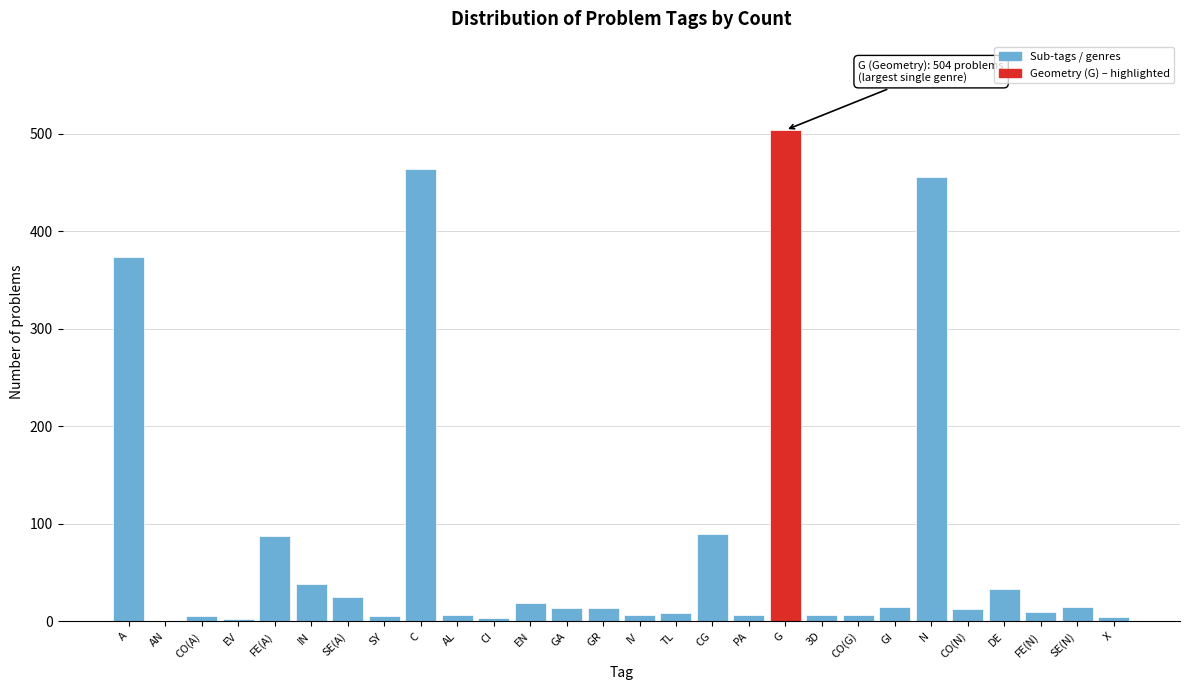

What is the maximum value shown in the chart?

504